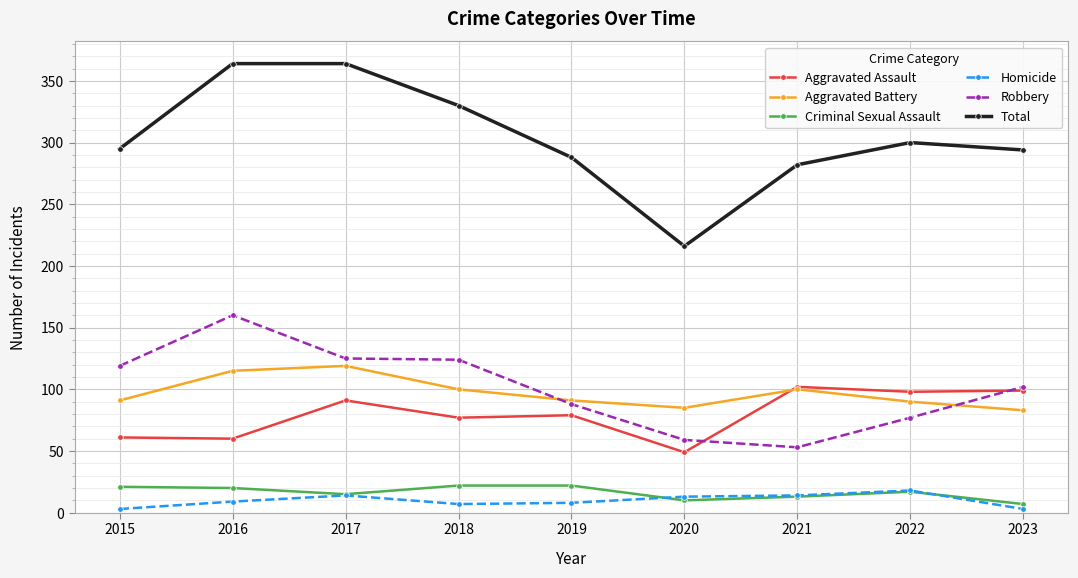

Which series changed the most between 2018 and 2023?

Total